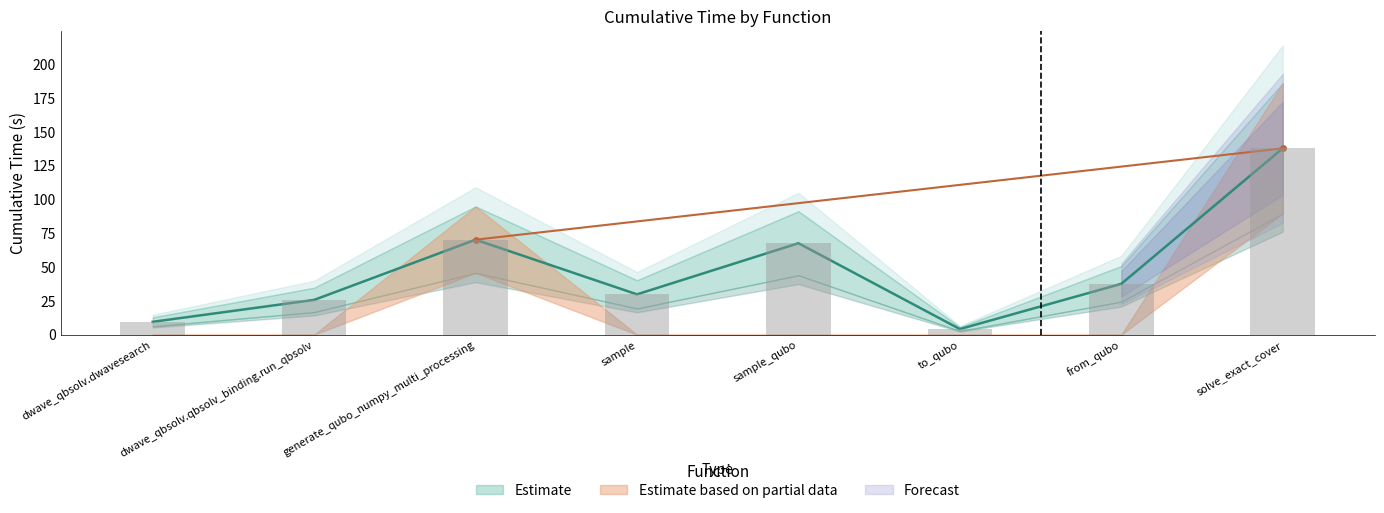

Rank the categories by value from lowest to highest.

to_qubo, dwave_qbsolv.dwavesearch, dwave_qbsolv.qbsolv_binding.run_qbsolv, sample, from_qubo, sample_qubo, generate_qubo_numpy_multi_processing, solve_exact_cover